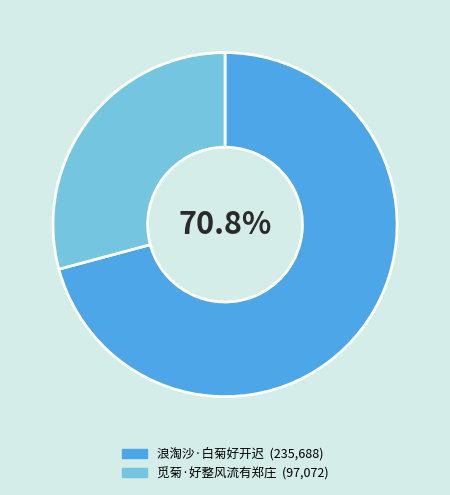

To the nearest percent, what portion does 觅菊·好整风流有郑庄 represent?

29%